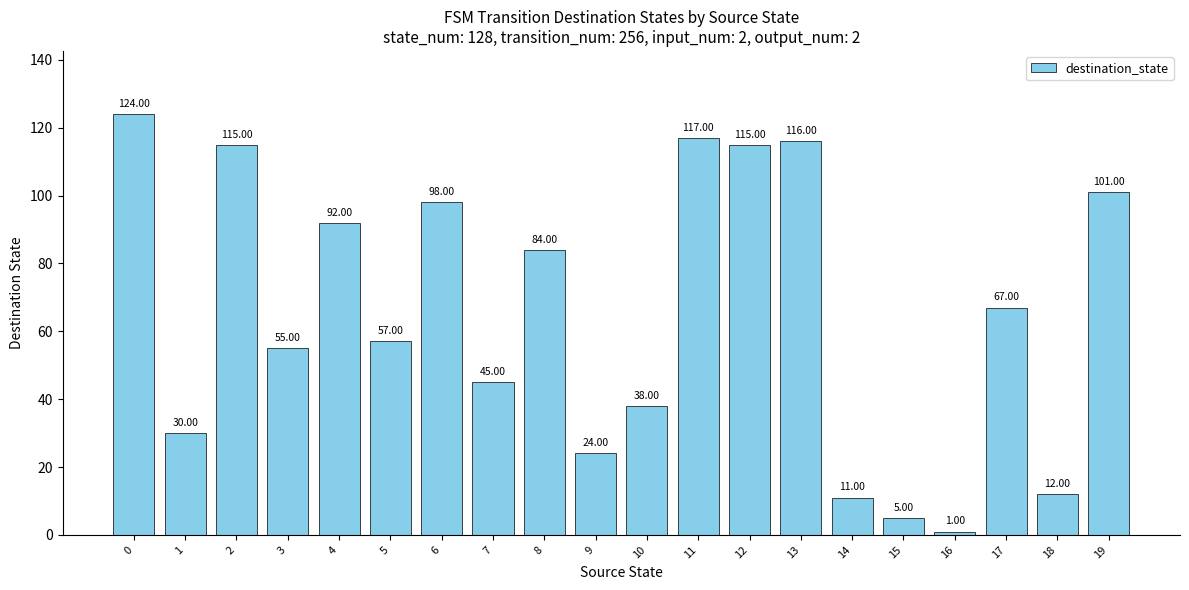

Are the bars grouped side by side (vs. stacked)?

No